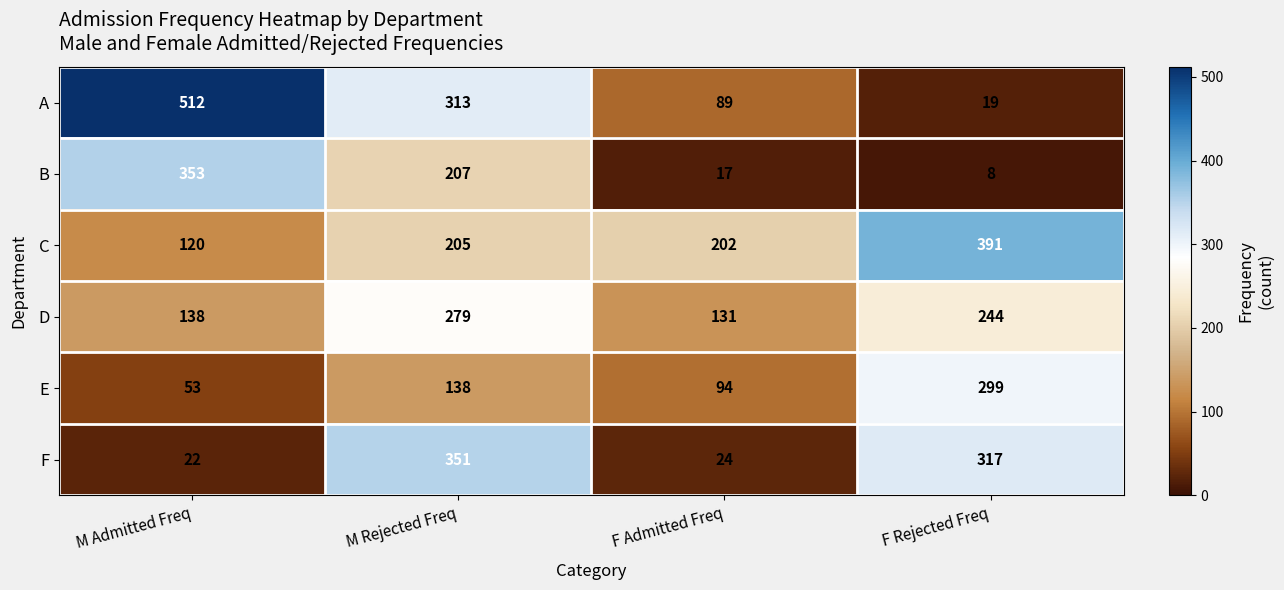

Reading left to right, list all the values displayed in this chart.

A: M Admitted Freq=512	M Rejected Freq=313	F Admitted Freq=89	F Rejected Freq=19
B: M Admitted Freq=353	M Rejected Freq=207	F Admitted Freq=17	F Rejected Freq=8
C: M Admitted Freq=120	M Rejected Freq=205	F Admitted Freq=202	F Rejected Freq=391
D: M Admitted Freq=138	M Rejected Freq=279	F Admitted Freq=131	F Rejected Freq=244
E: M Admitted Freq=53	M Rejected Freq=138	F Admitted Freq=94	F Rejected Freq=299
F: M Admitted Freq=22	M Rejected Freq=351	F Admitted Freq=24	F Rejected Freq=317